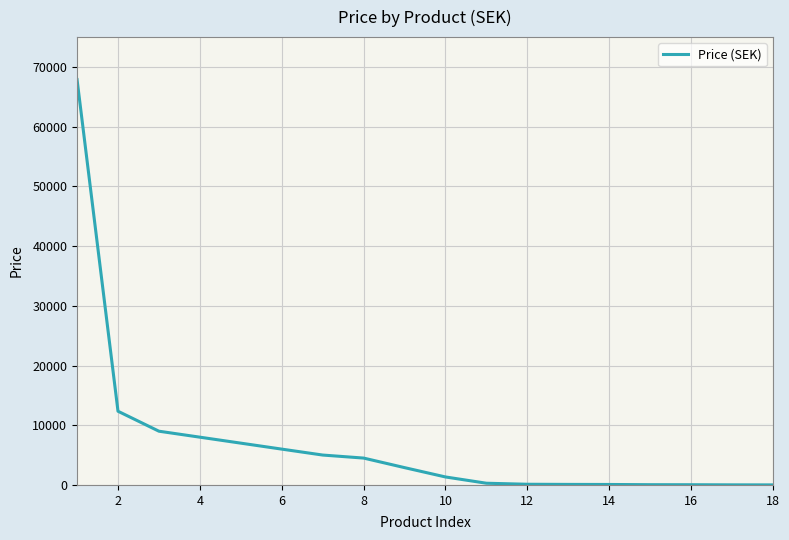

How many values are below 2900?

9